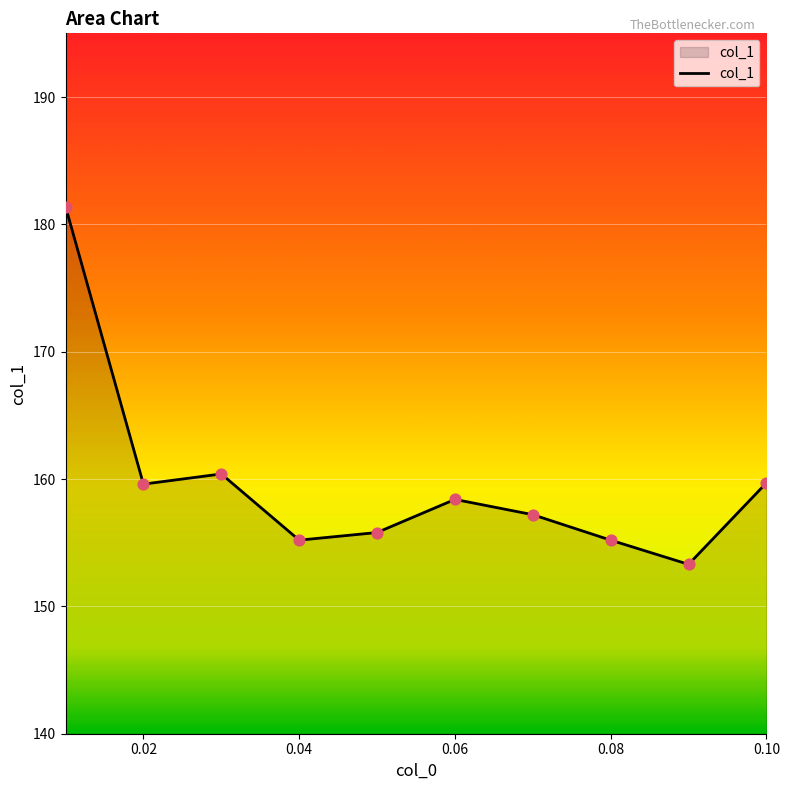

What is the difference between the maximum and minimum values?

28.1